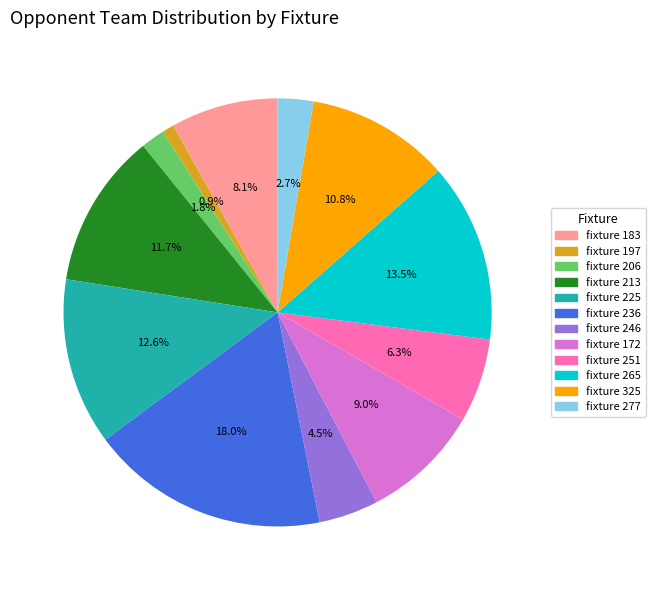

Is there a majority slice in this chart?

No